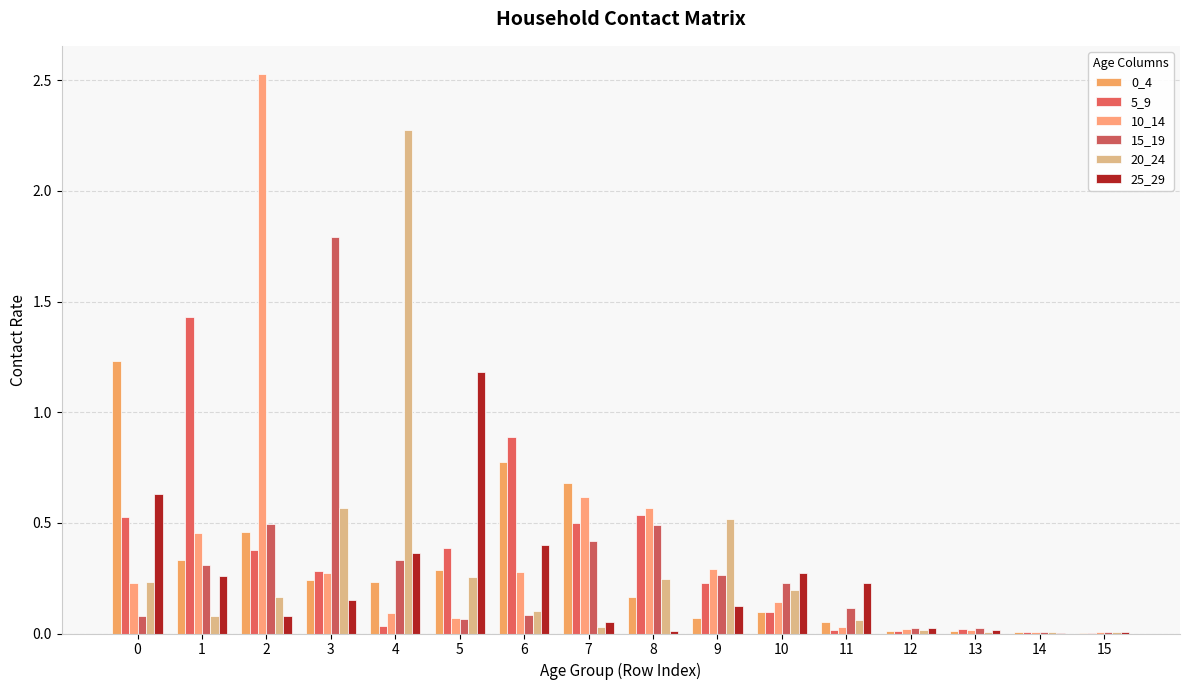

Are the bars horizontal?

No